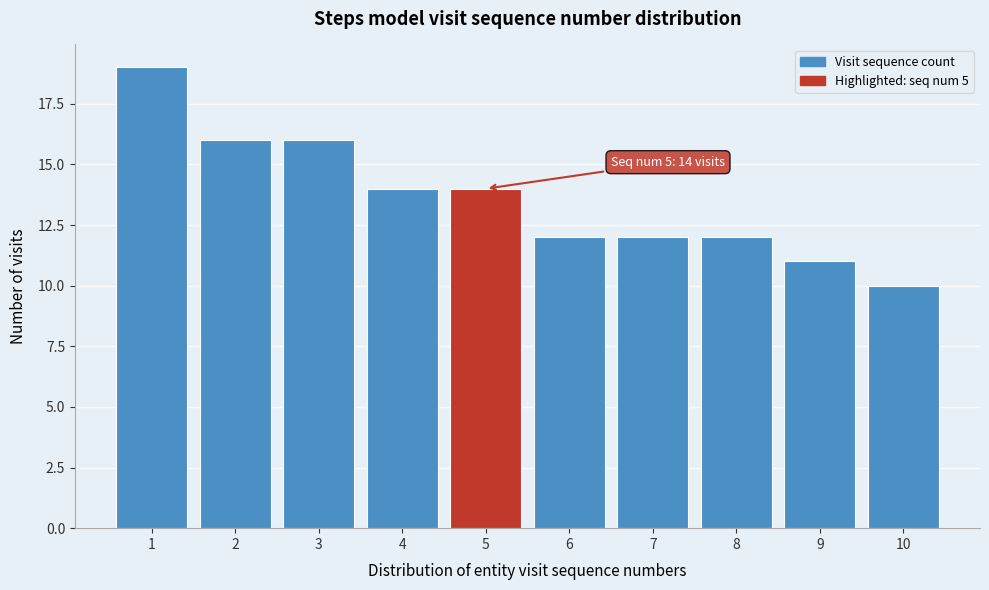

Reading right to left, extract all data points from this chart.

10=10	9=11	8=12	7=12	6=12	5=14	4=14	3=16	2=16	1=19